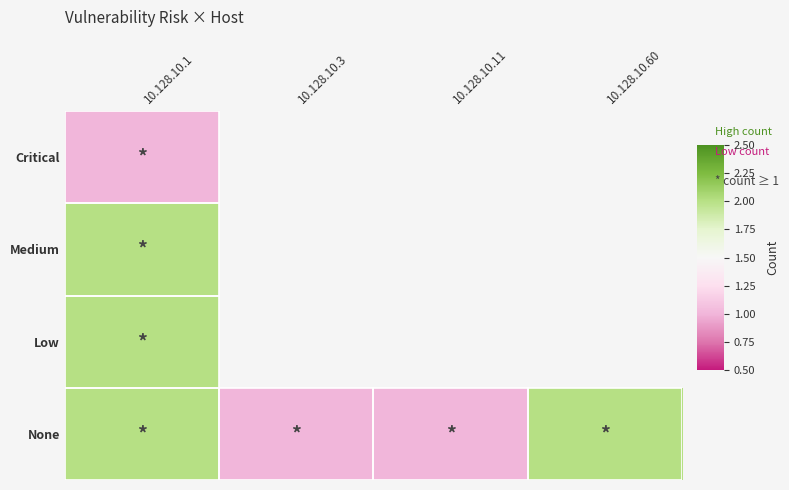

Where is Medium nearest to the value 2?

10.128.10.1